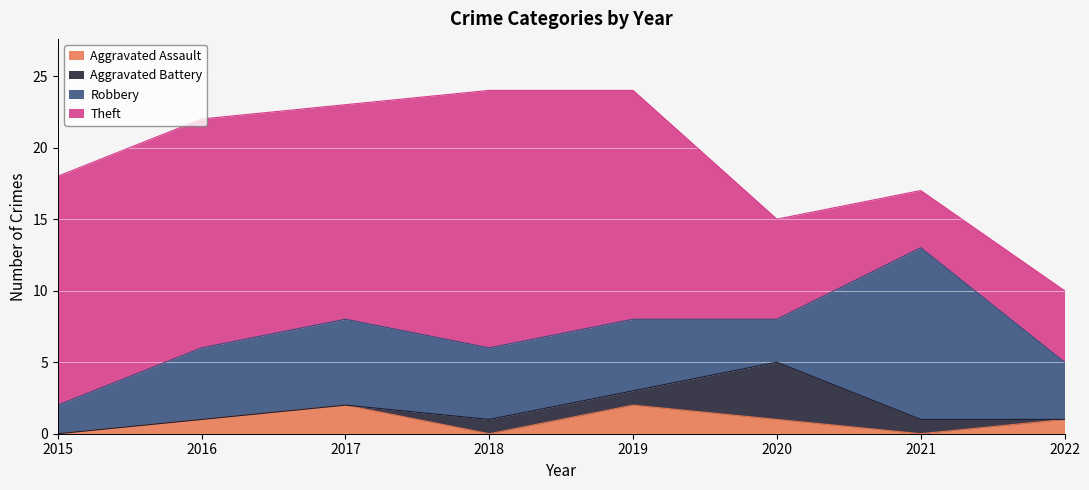

What is the difference between the maximum and minimum values in the Theft series?

14